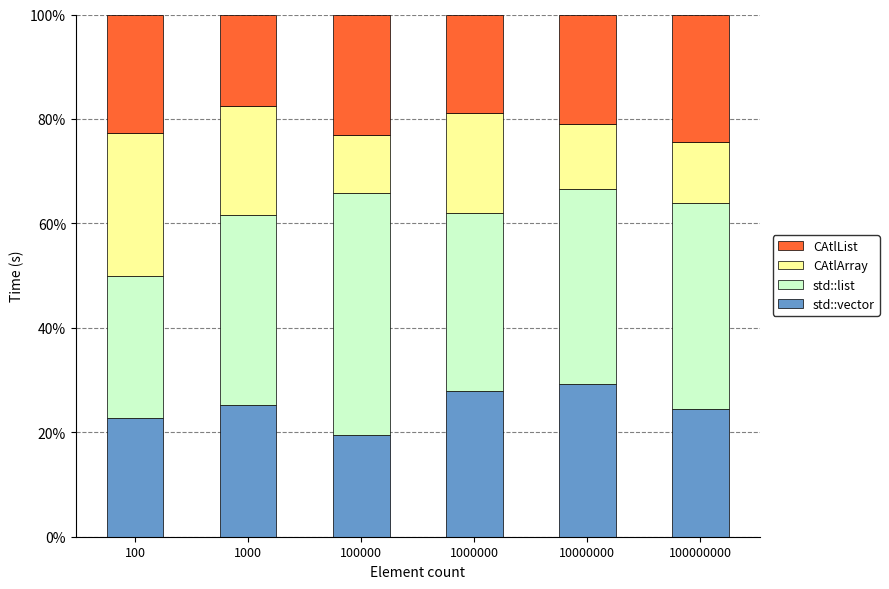

What value does the CAtlArray series have at 100000000?

0.1